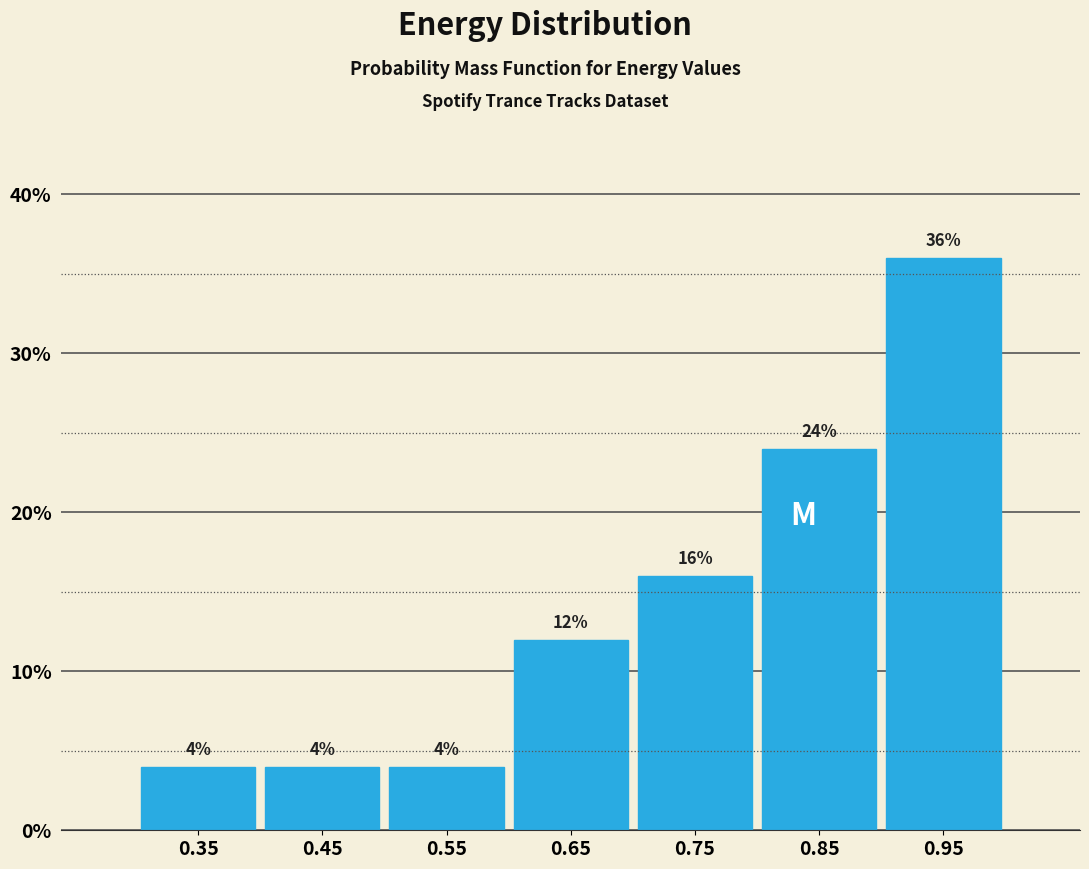

Reading left to right, list every bar in this chart as the range it spans on the x-axis followed by its height.

0.3 to 0.4: 4
0.4 to 0.5: 4
0.5 to 0.6: 4
0.6 to 0.7: 12
0.7 to 0.8: 16
0.8 to 0.9: 24
0.9 to 1.0: 36